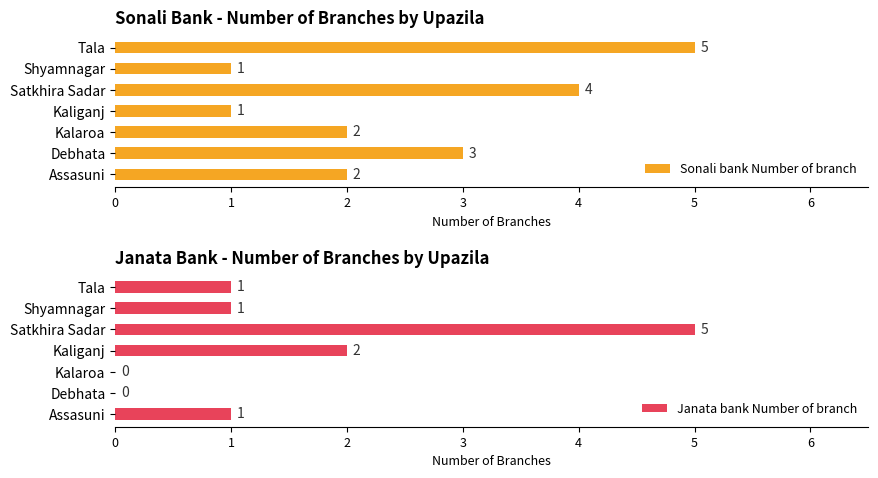

Read the Sonali bank Number of branch value at Debhata.

3